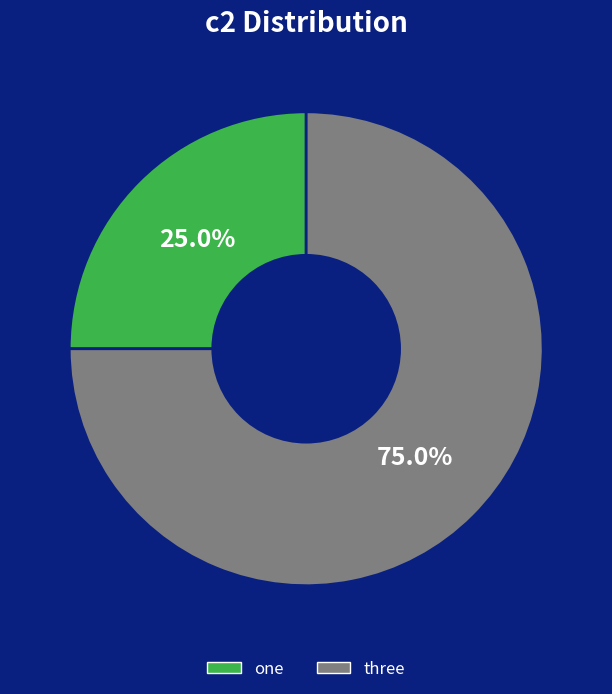

To the nearest percent, what percentage of the pie is three?

75%